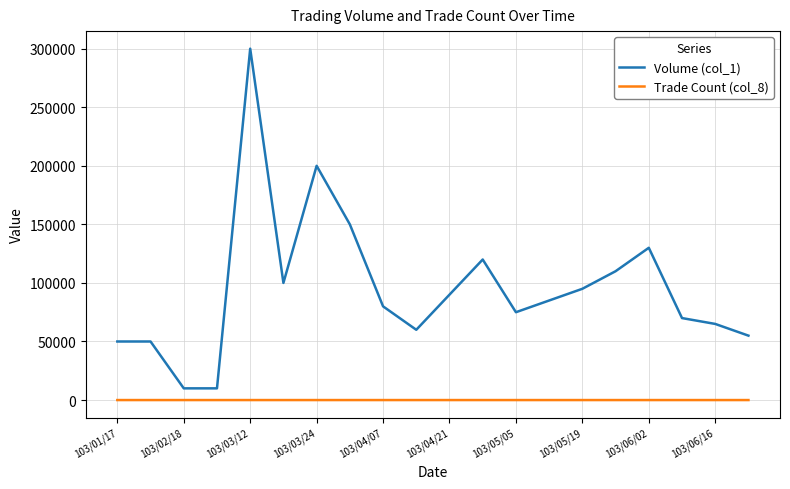

True or false: Volume (col_1) and Trade Count (col_8) intersect in this chart.

False